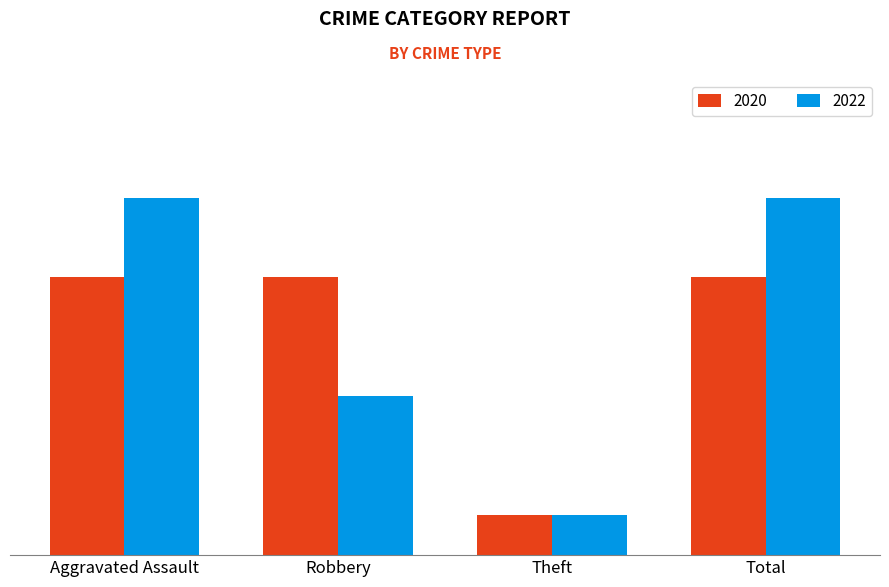

Are the bars grouped side by side (vs. stacked)?

Yes